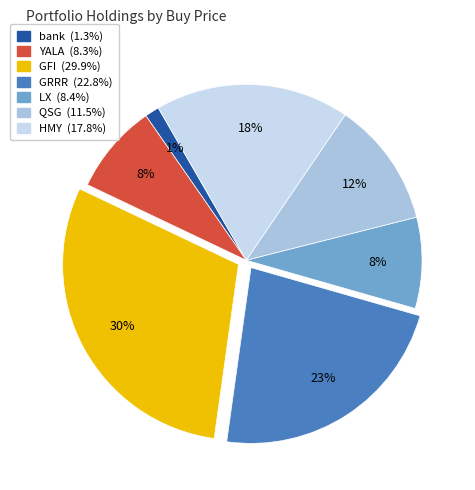

What is the smallest slice in the pie chart?

bank